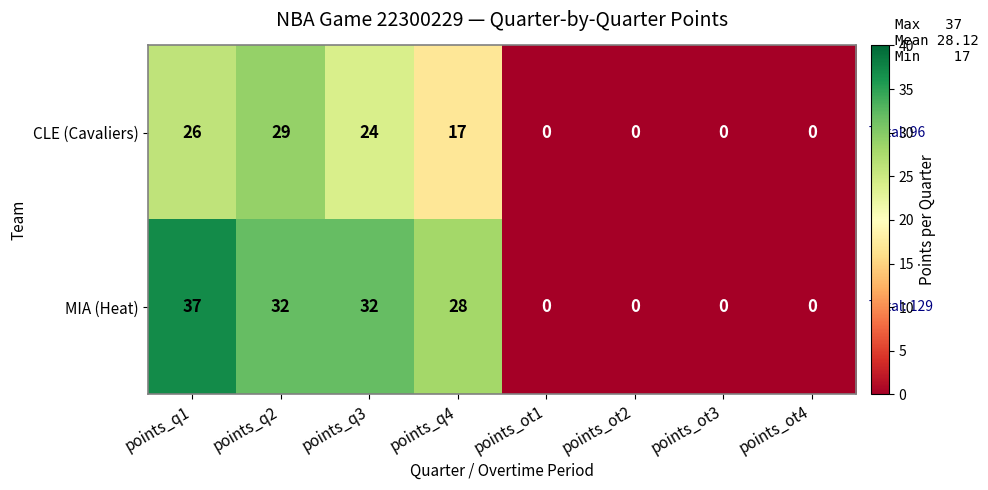

At which label does CLE (Cavaliers) first exceed 17?

points_q1